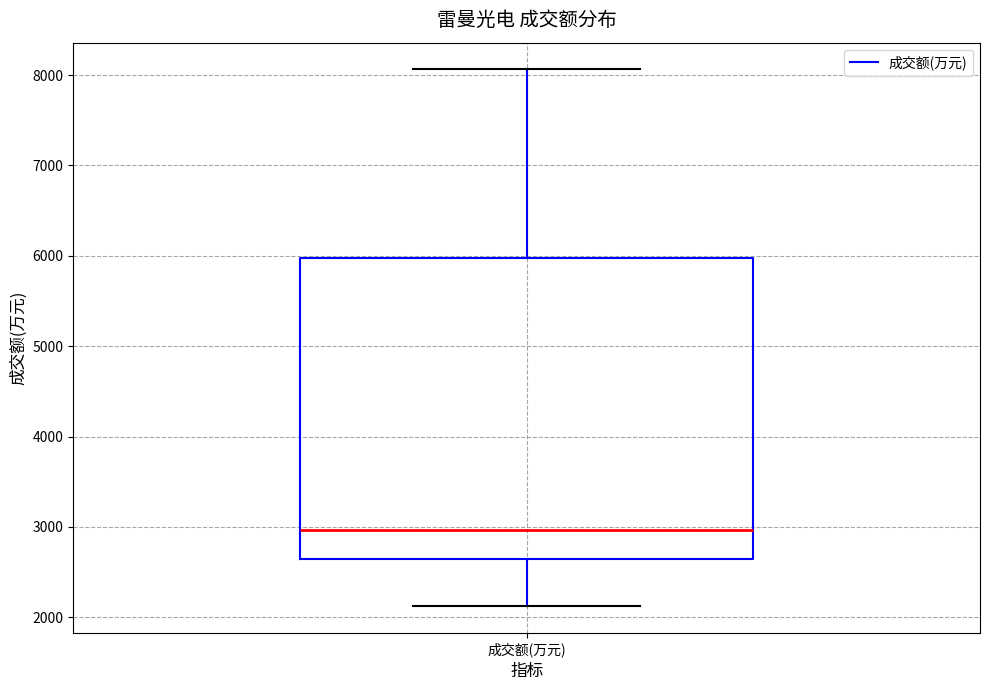

Read this box plot against the y-axis: the position of the median line, the range covered by the box, and the ends of both whiskers. The values are not printed on the chart, so give them approximately, as read against the axis.

median 3000, box 2600 to 6000, whiskers 2100 to 8100